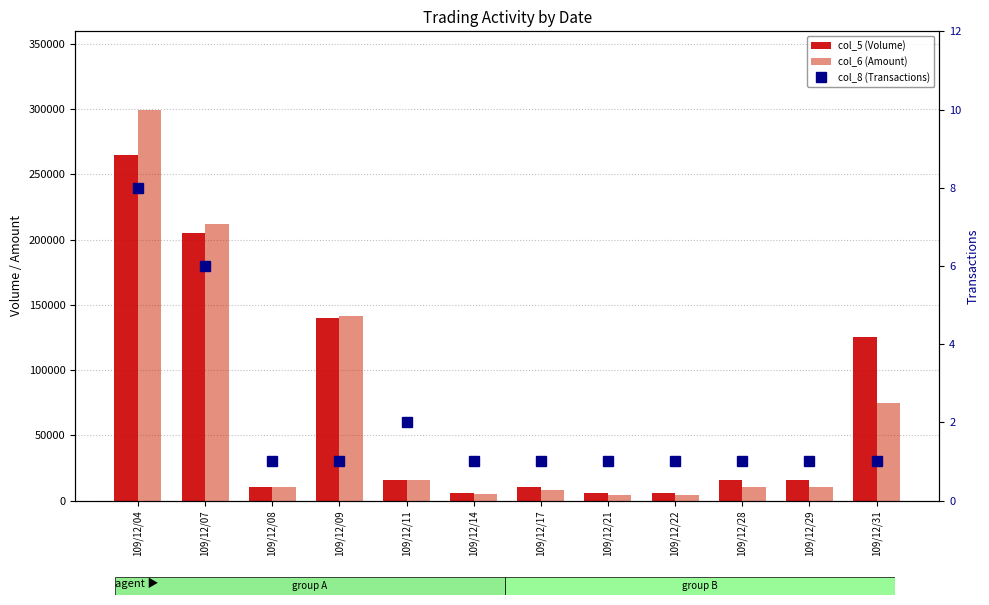

What is the value of the col_6 (Amount) bar at the 9th from the left?

4080